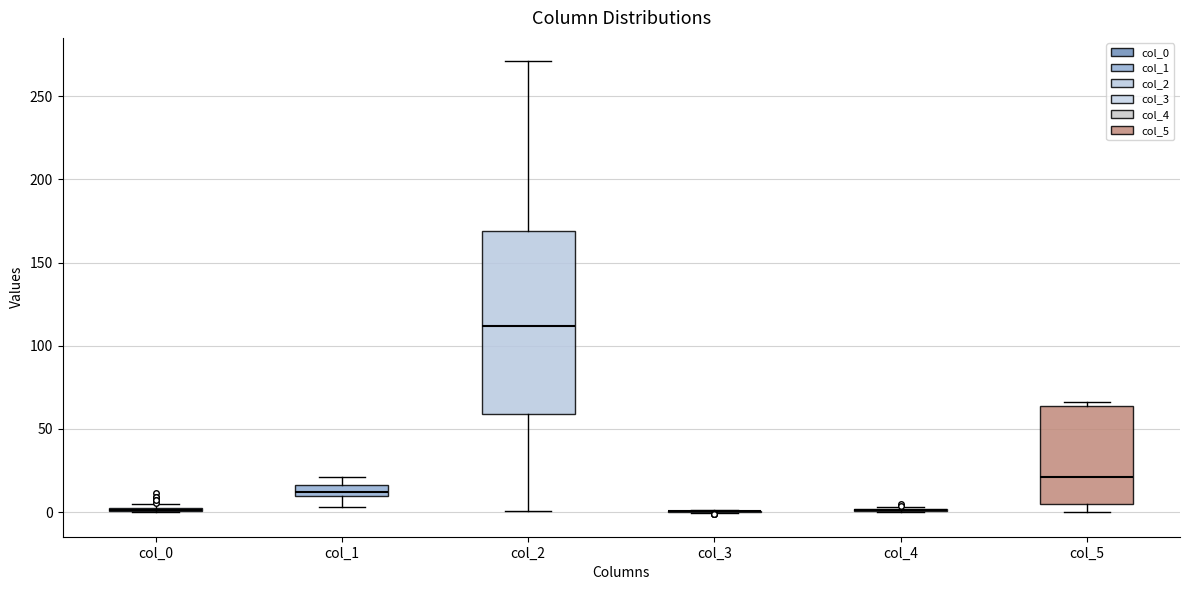

Comparing the boxes themselves (not the whiskers), which one is the tallest?

col_2